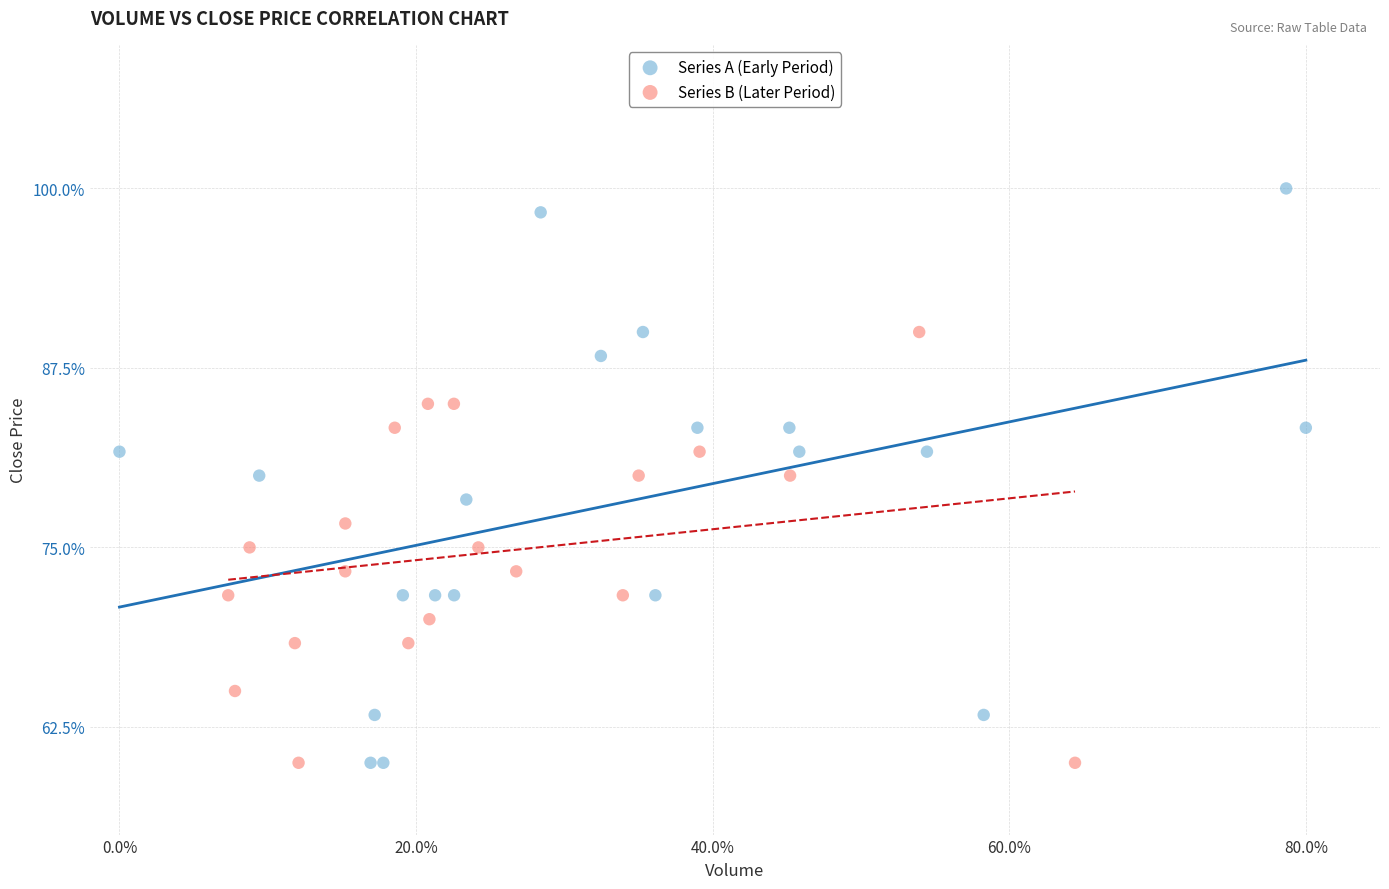

Which series has the widest spread of Y values?

Series A (Early Period)